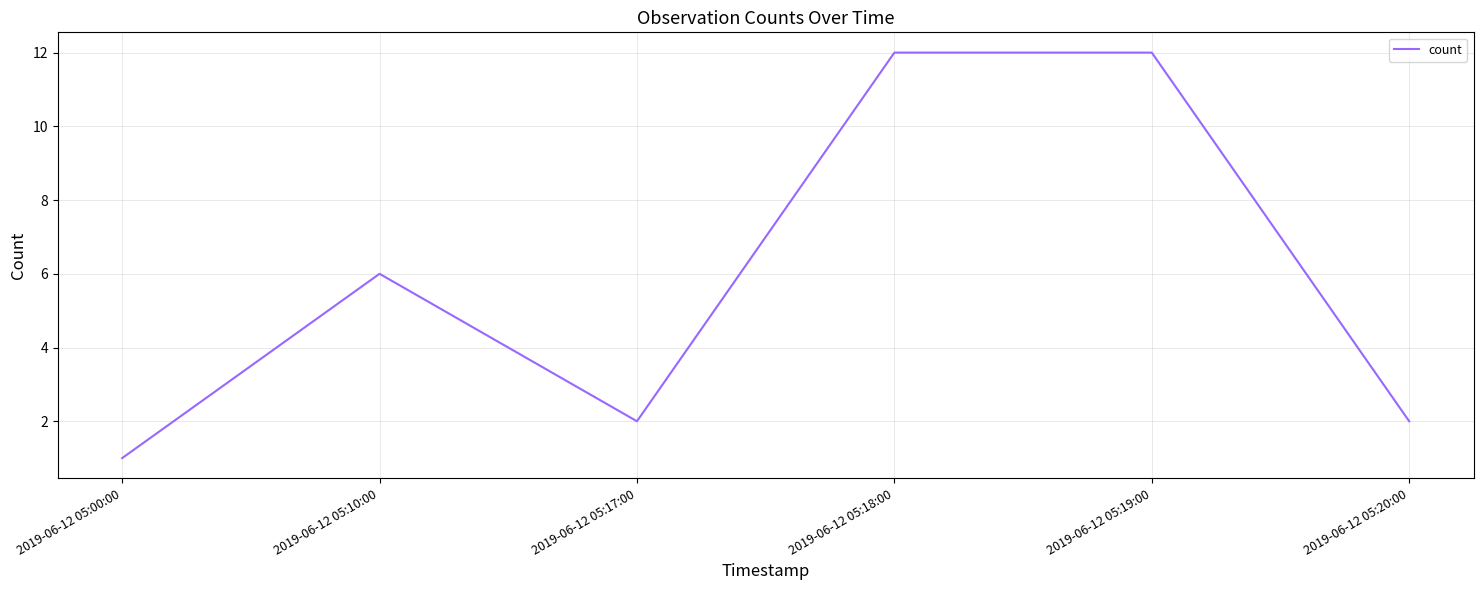

Reading left to right, transcribe all the data shown in this chart.

2019-06-12 05:00:00=1	2019-06-12 05:10:00=6	2019-06-12 05:17:00=2	2019-06-12 05:18:00=12	2019-06-12 05:19:00=12	2019-06-12 05:20:00=2